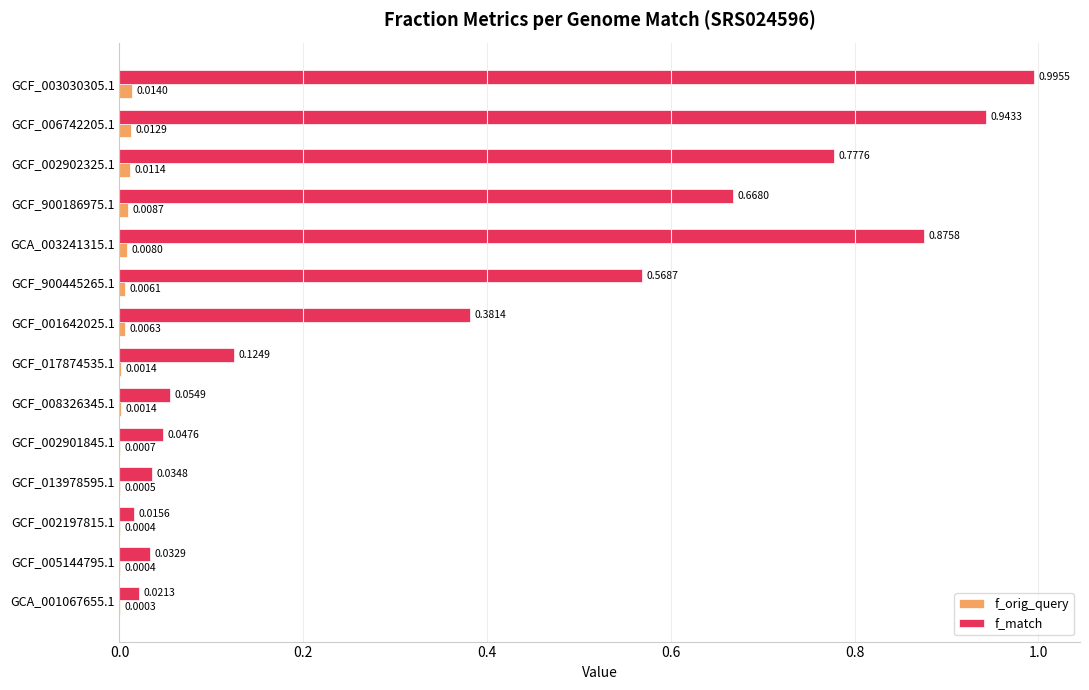

Is the value of f_orig_query at GCF_008326345.1 greater than the value of f_match at GCF_002197815.1?

No